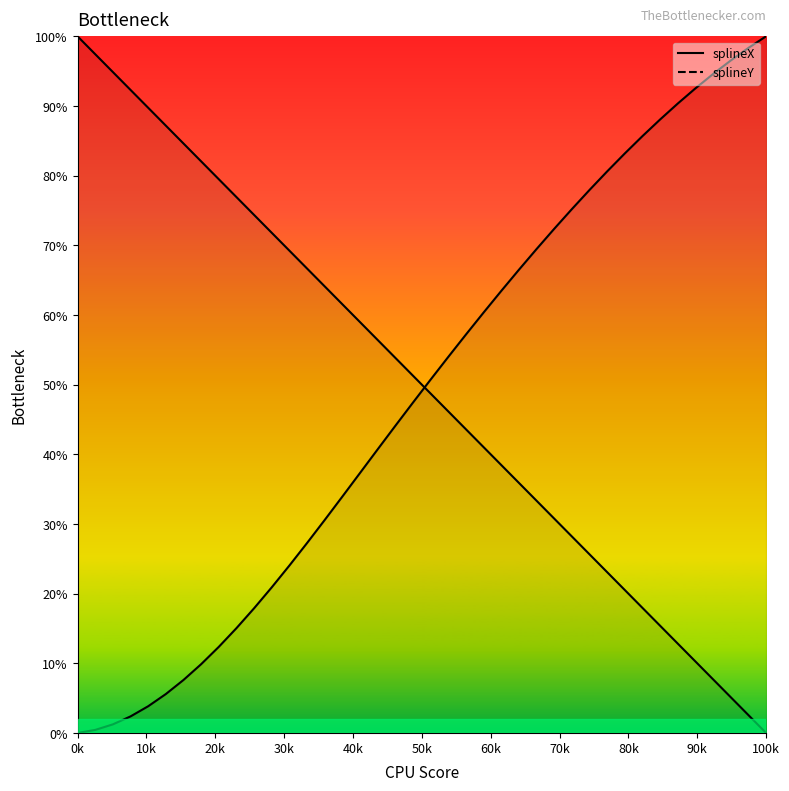

How many times do splineY and splineX cross each other?

1